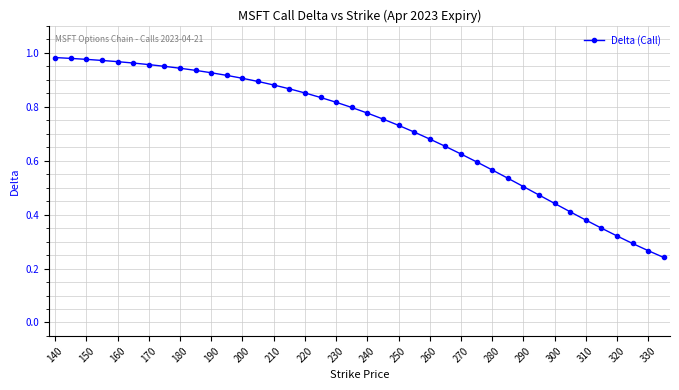

Reading right to left, list all the values displayed in this chart.

0.2	0.3	0.3	0.3	0.3	0.4	0.4	0.4	0.5	0.5	0.5	0.6	0.6	0.6	0.7	0.7	0.7	0.7	0.8	0.8	0.8	0.8	0.8	0.9	0.9	0.9	0.9	0.9	0.9	0.9	0.9	0.9	0.9	1.0	1.0	1.0	1.0	1.0	1.0	1.0